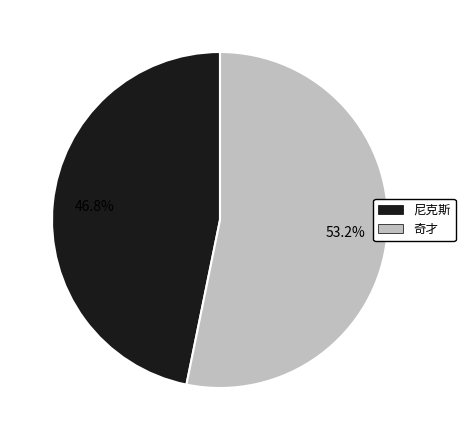

Does any single category account for the majority?

Yes